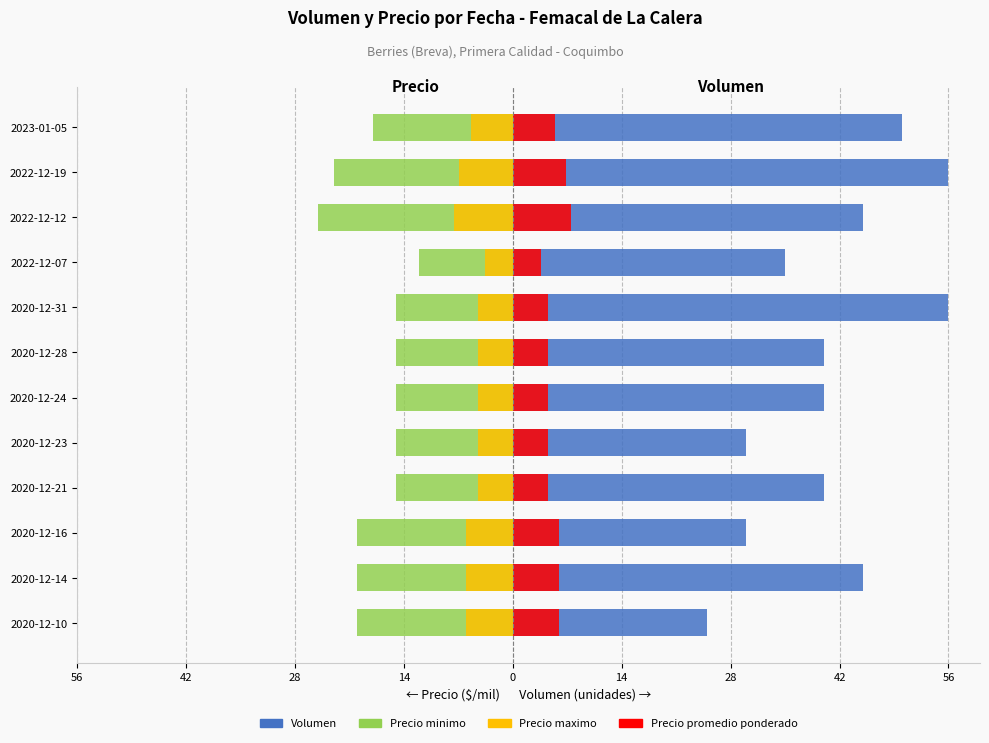

How many data points in Precio minimo are above -15?

1